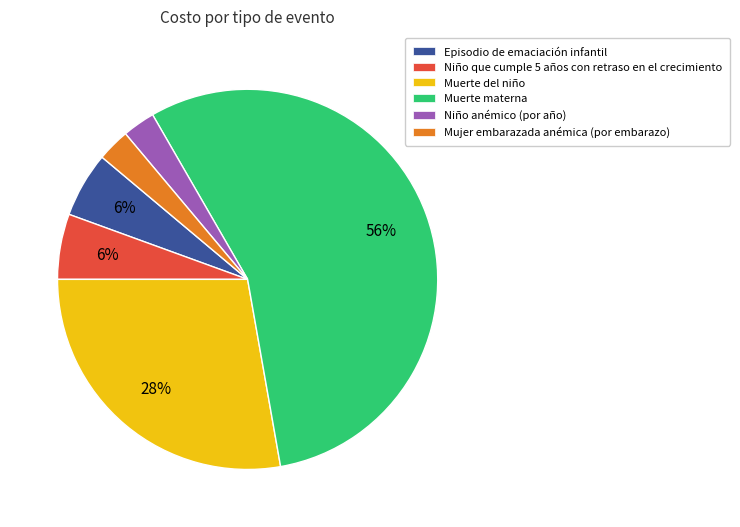

Is it true that Muerte materna is 56% of the pie?

True